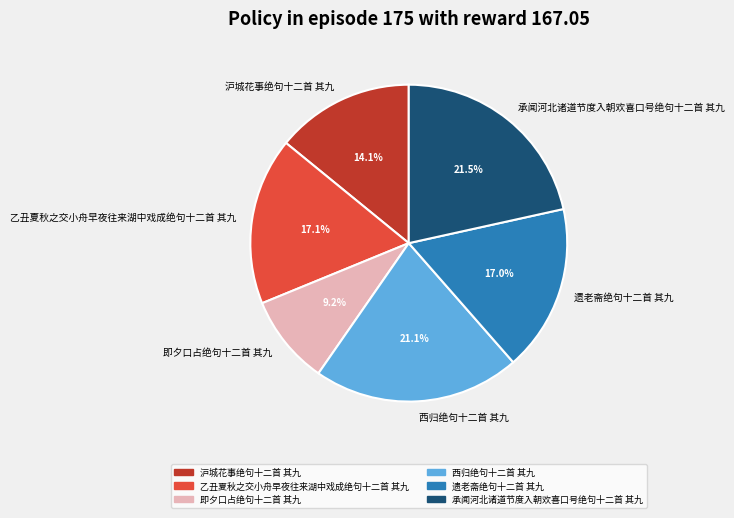

What is the smallest slice in the pie chart?

即夕口占绝句十二首 其九